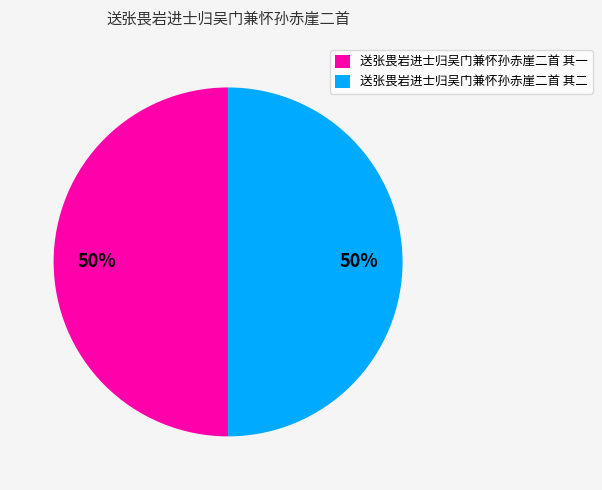

How many segments does this pie chart have?

2